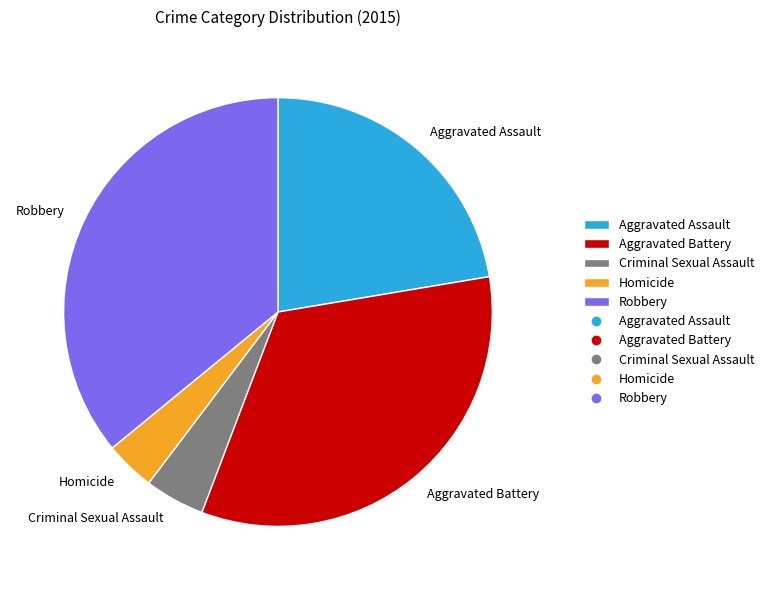

The Aggravated Assault slice represents 22% of the pie. True or false?

True